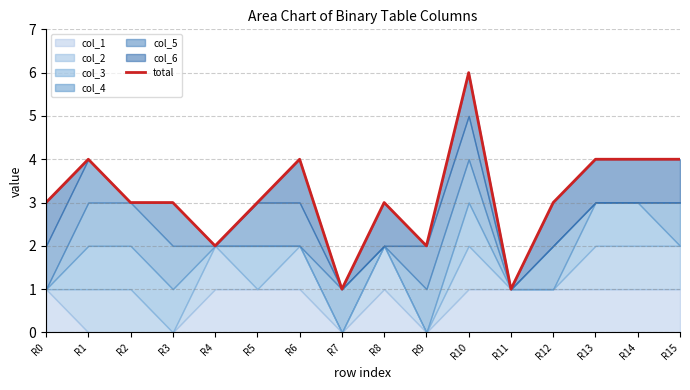

Rank the categories by value from highest to lowest.

R10, R1, R6, R13, R14, R15, R0, R2, R3, R5, R8, R12, R4, R9, R7, R11